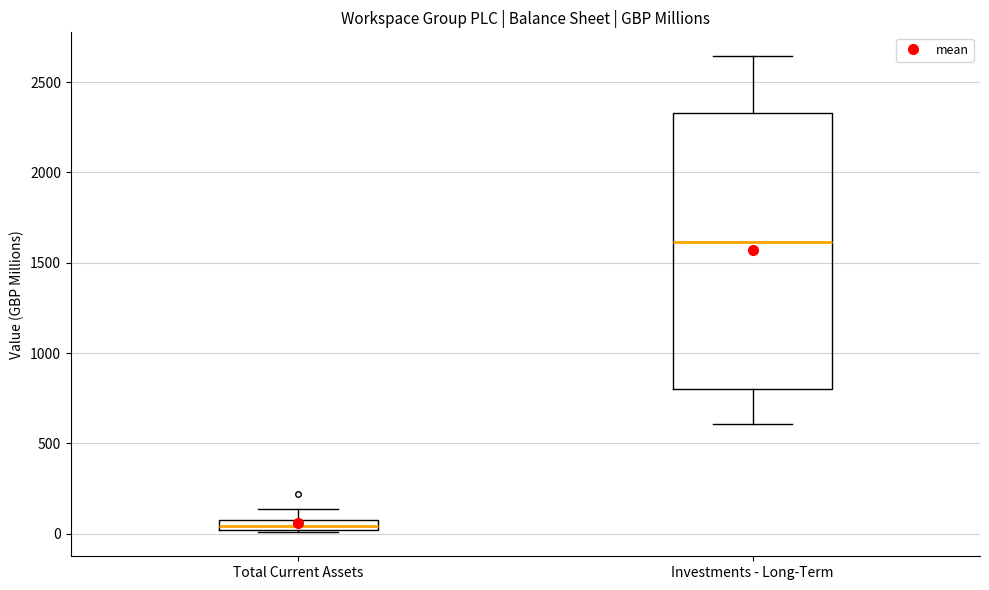

Where is the upper edge of the box for Total Current Assets on the y-axis? The values are not printed on the chart, so give them approximately, as read against the axis.

50